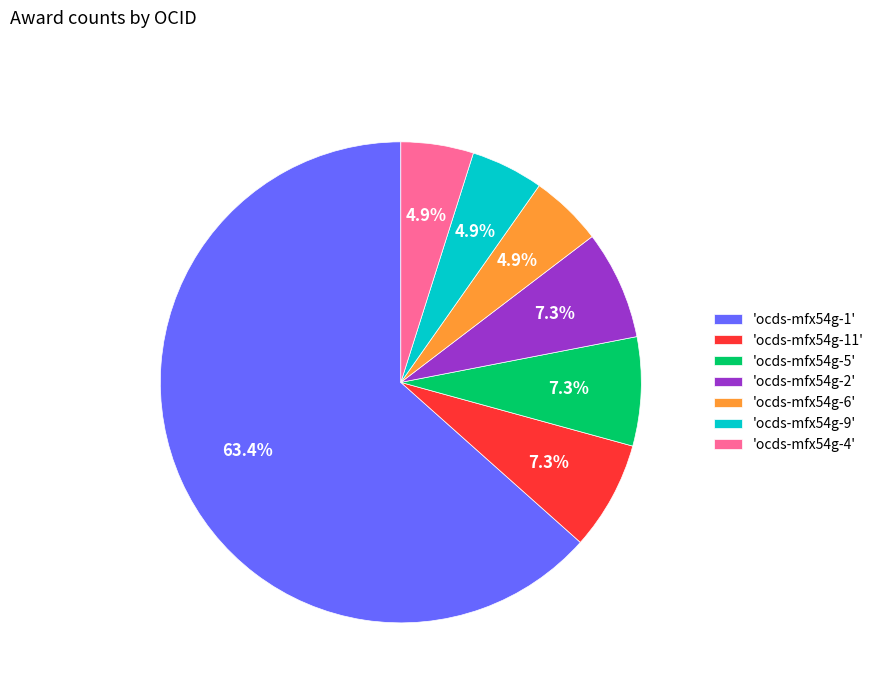

Is there a majority slice in this chart?

Yes